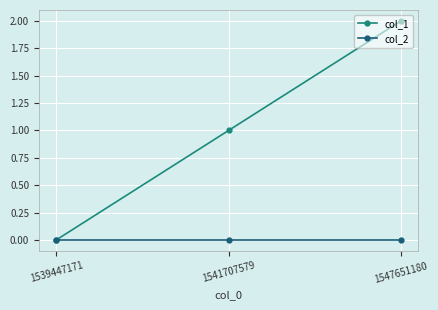

True or false: col_2 has a value of 0 at 1547651180.

True